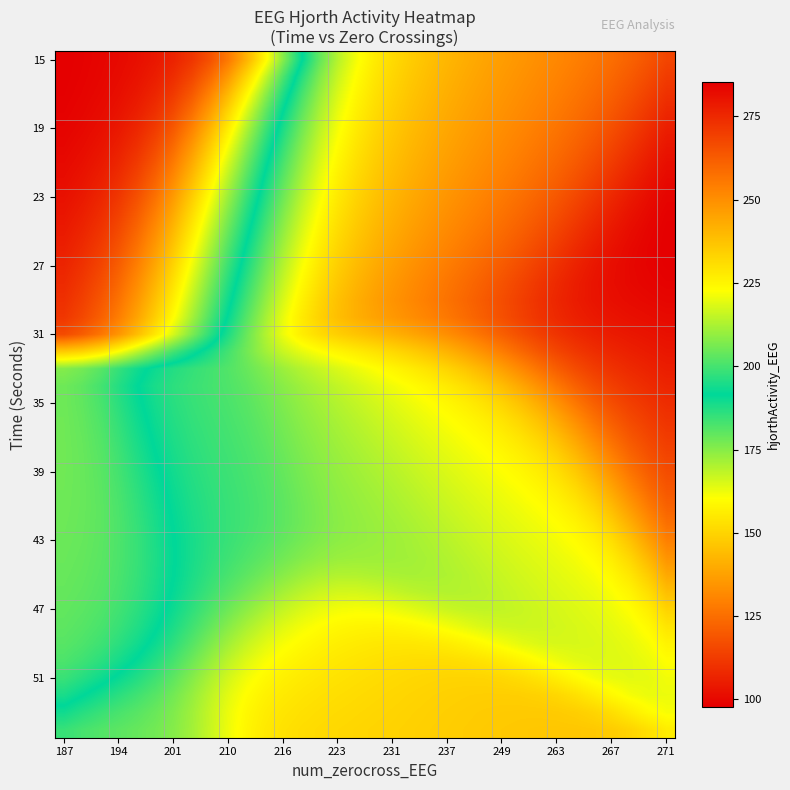

How many series are shown in this chart?

40